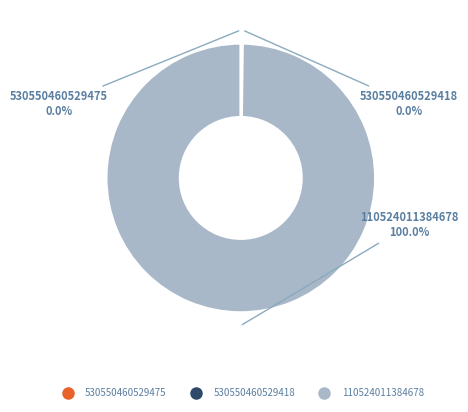

Is it true that 110524011384678 is 99% of the pie?

False